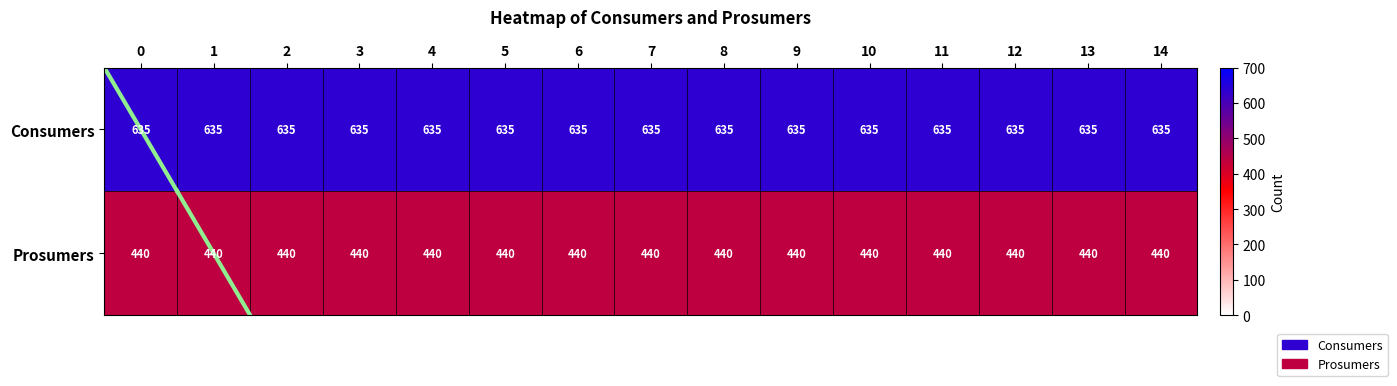

How many distinct data groups are displayed?

2